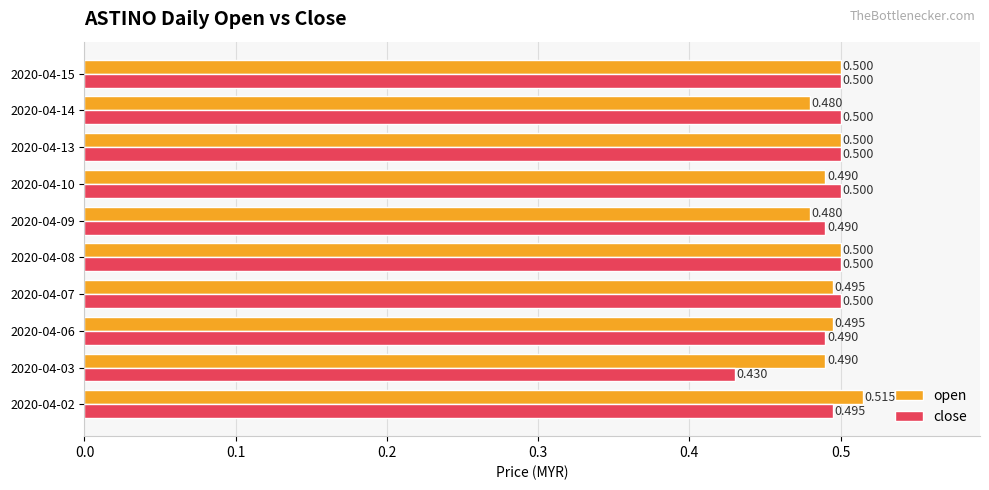

Rank the series by their average value, from lowest to highest.

close, open